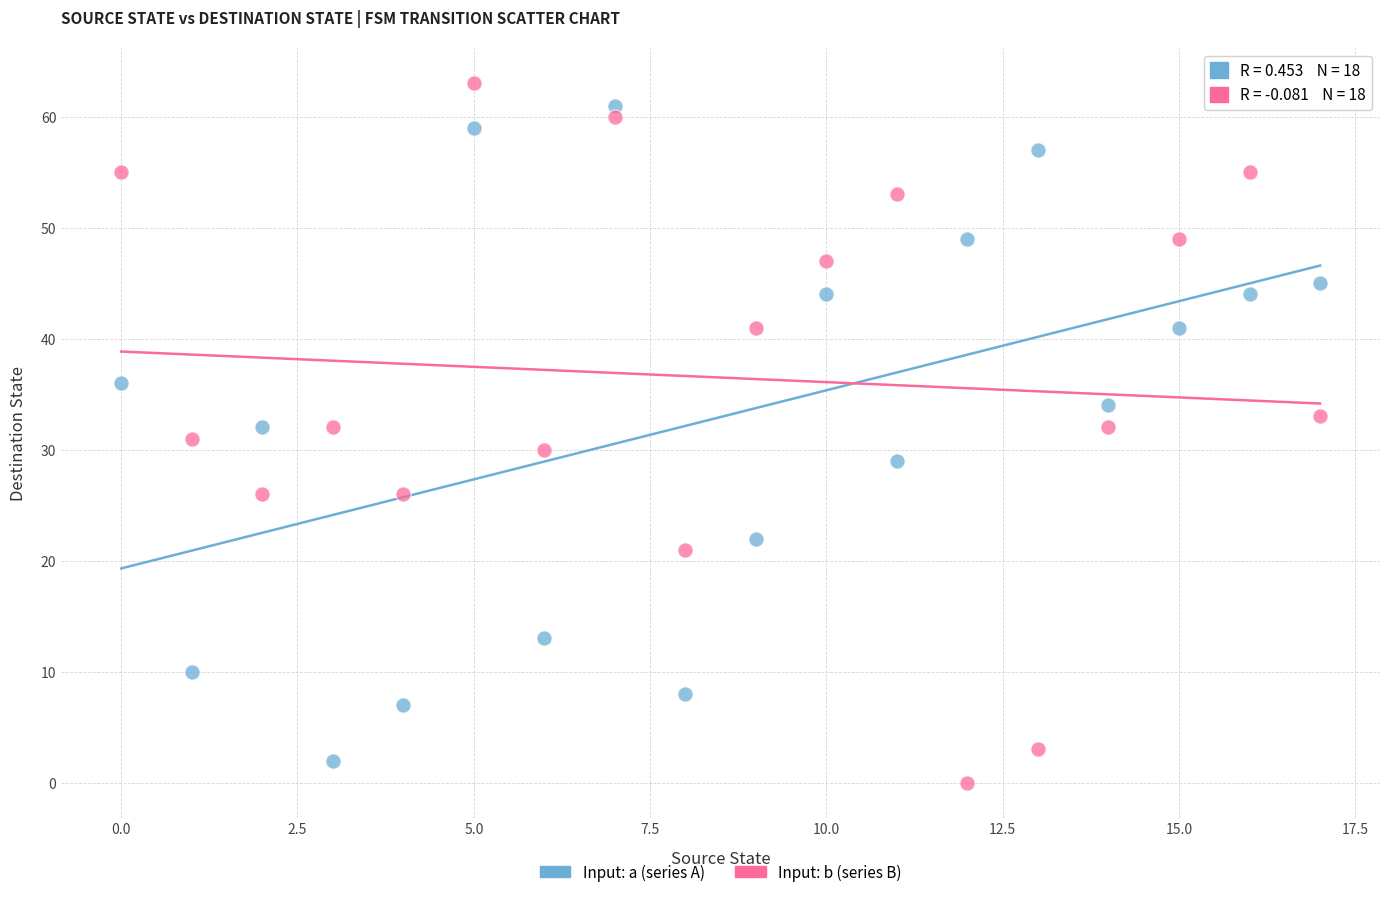

Across all data points, what is the range of Y values (max minus min)?

63